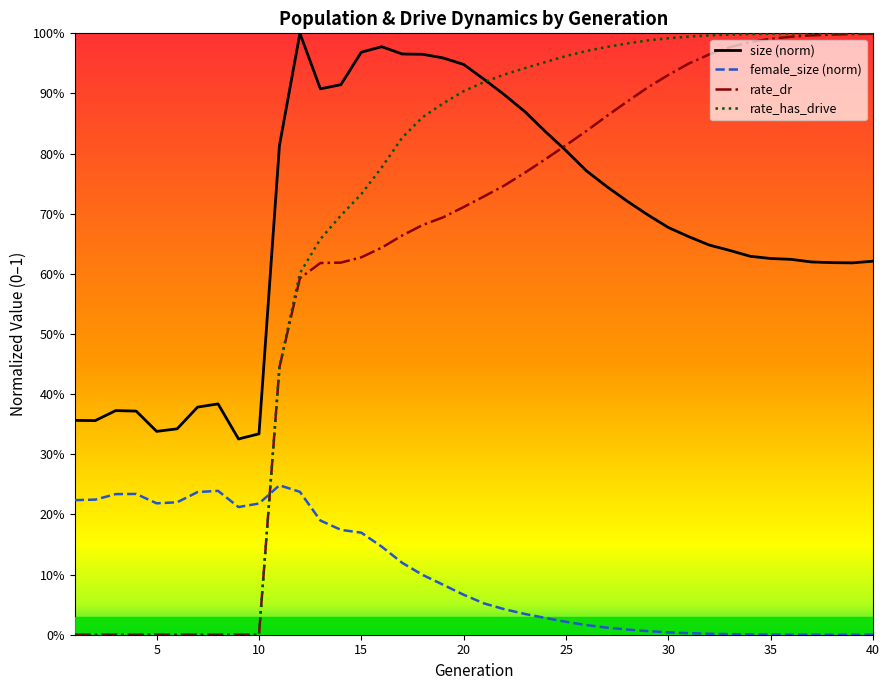

What is the approximate value of rate_has_drive at 25?

1.0